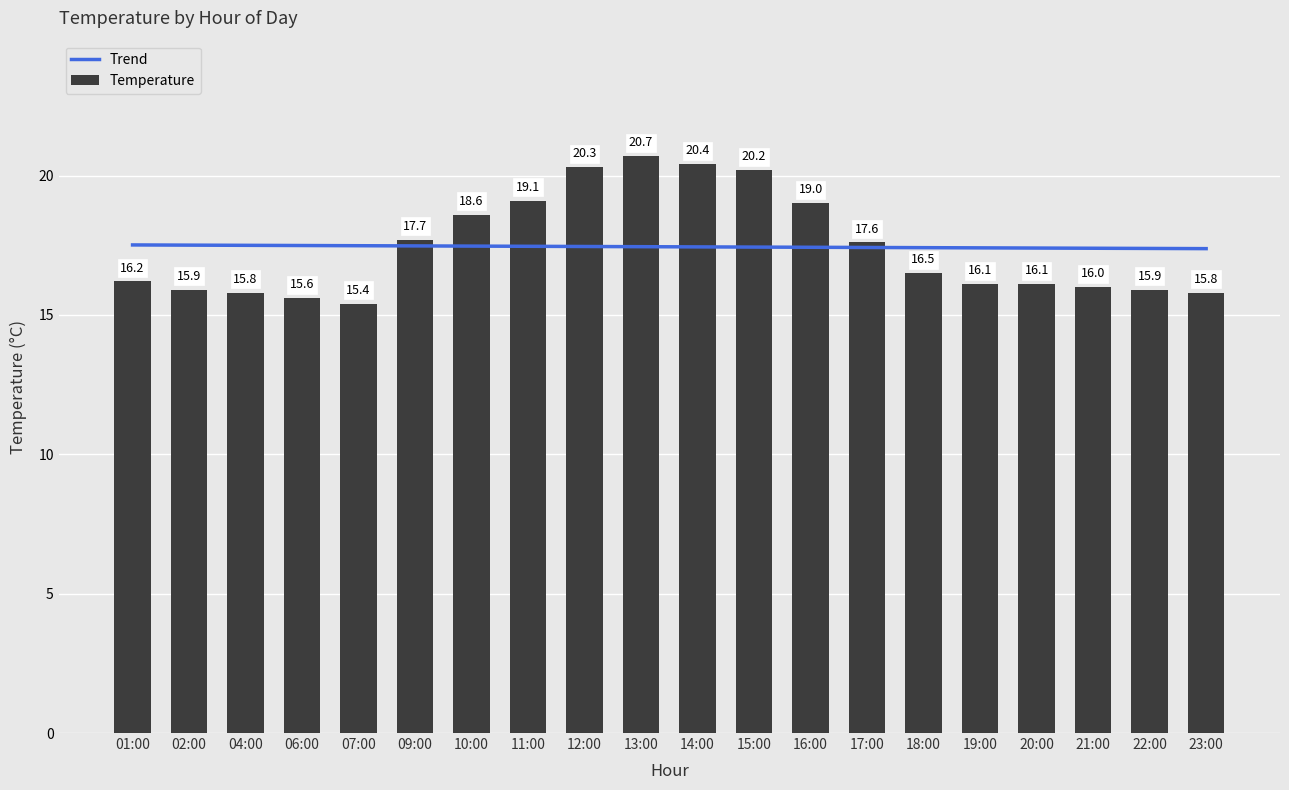

What is the difference between the maximum and minimum values in the Trend series?

0.1